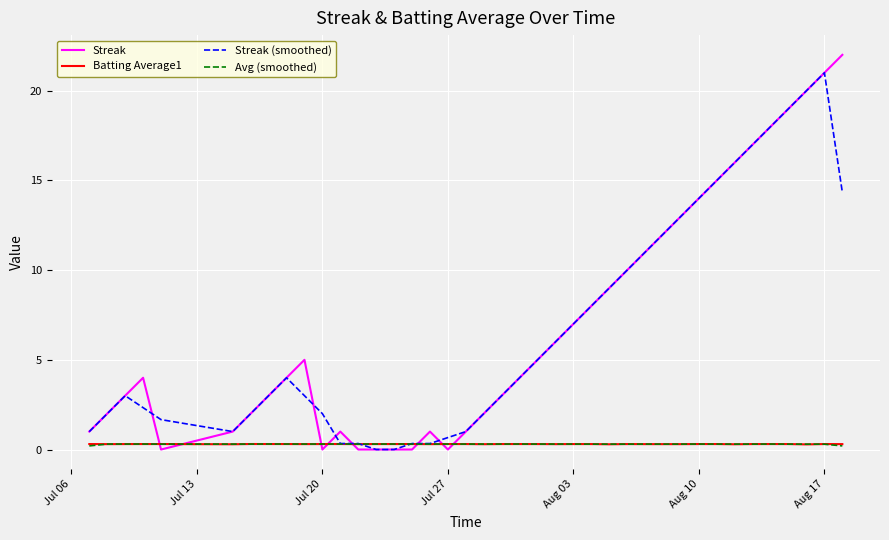

Which series has the largest range (max minus min)?

Streak